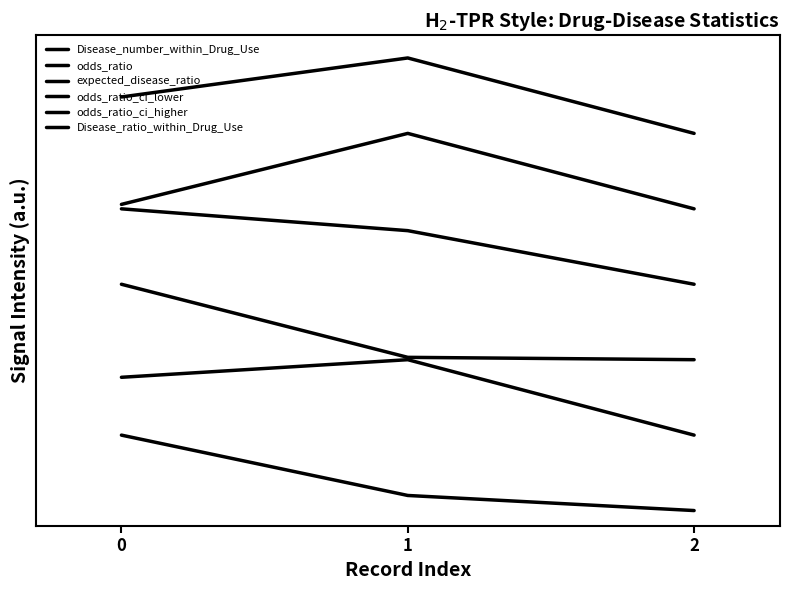

Rank the categories by expected_disease_ratio value from highest to lowest.

0, 1, 2